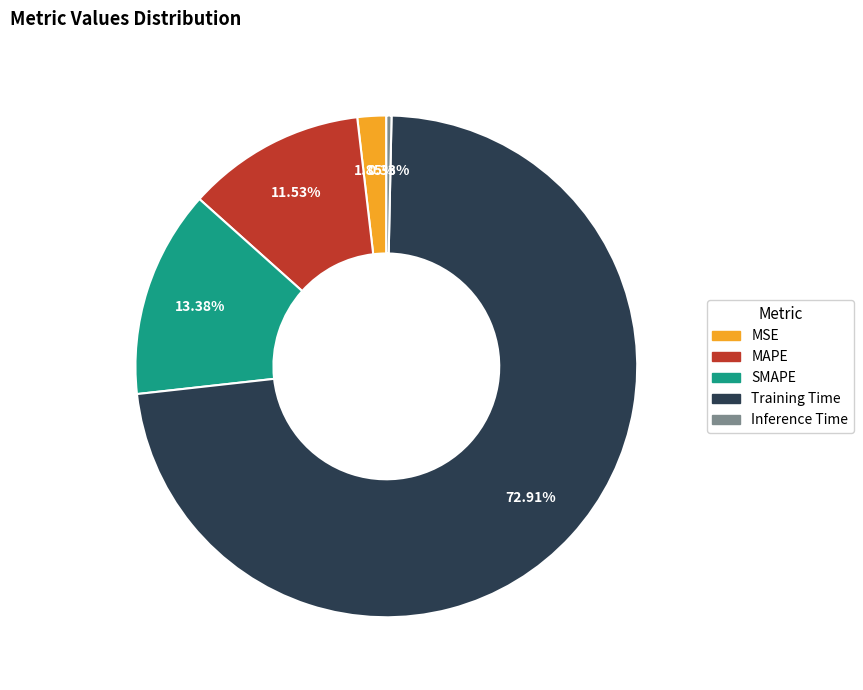

Which slice is the smallest?

Inference Time